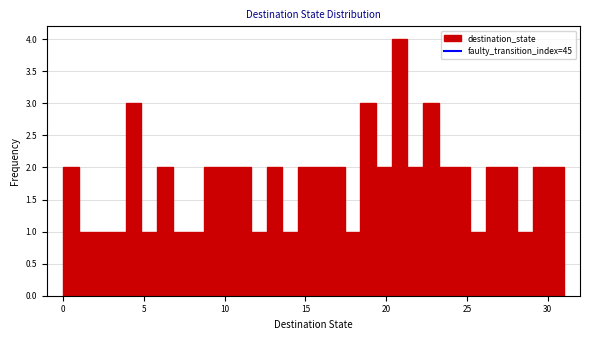

Read against the x-axis, roughly where is the centre of the tallest bar?

21.0